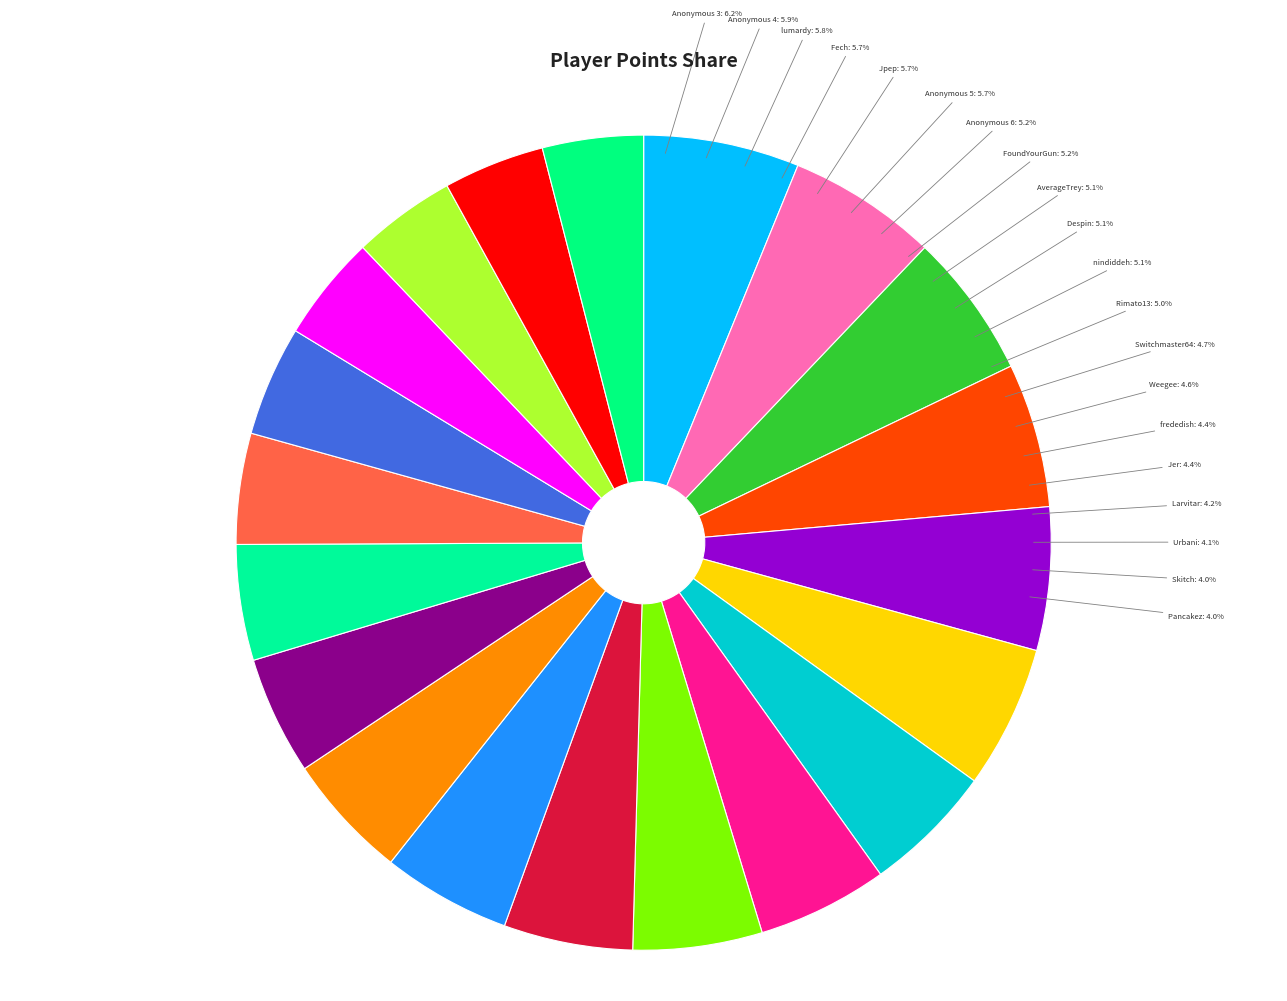

How many slices are in this pie chart?

20